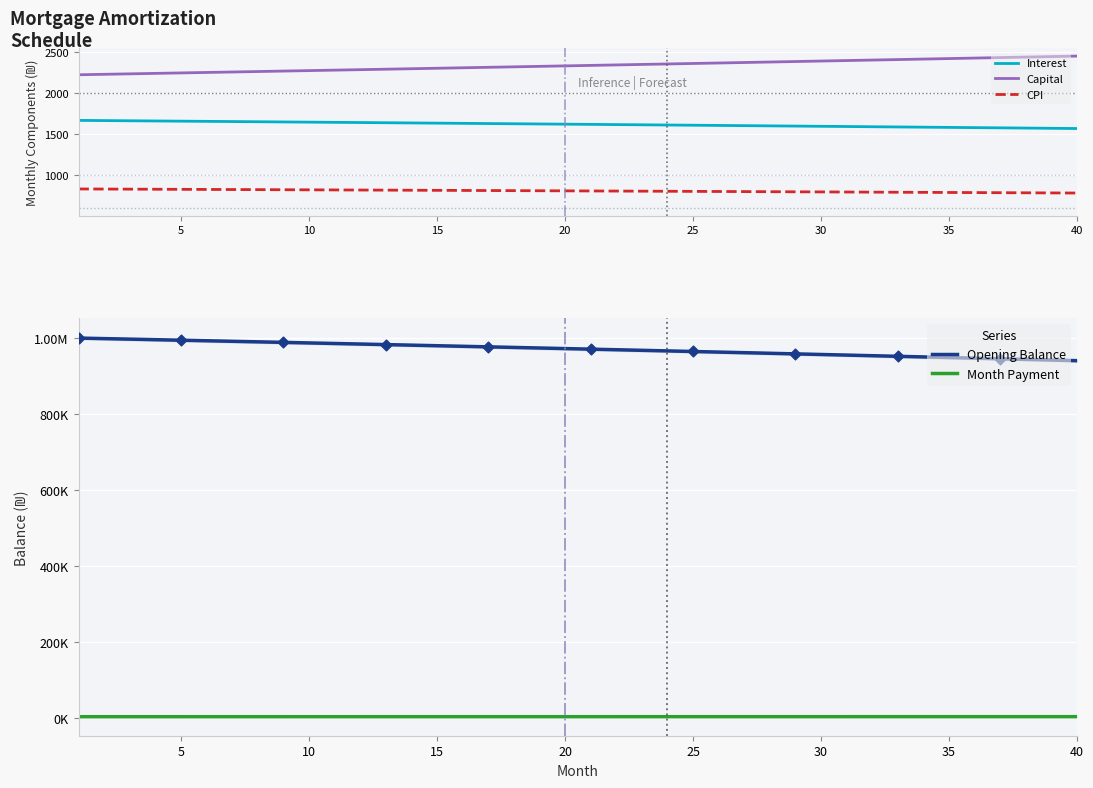

What are all the series names shown in the legend?

Interest, Capital, CPI, Opening Balance, Month Payment